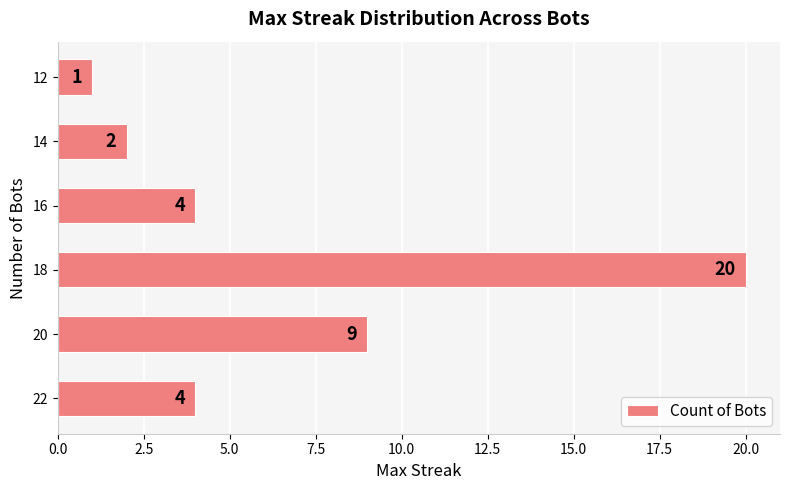

How many bars are there in total?

6